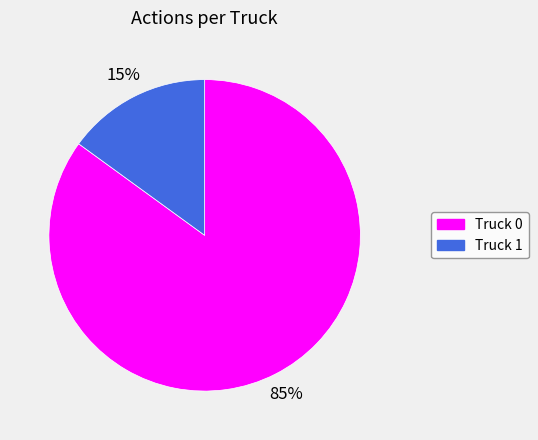

Which category has the smallest portion of the pie?

Truck 1